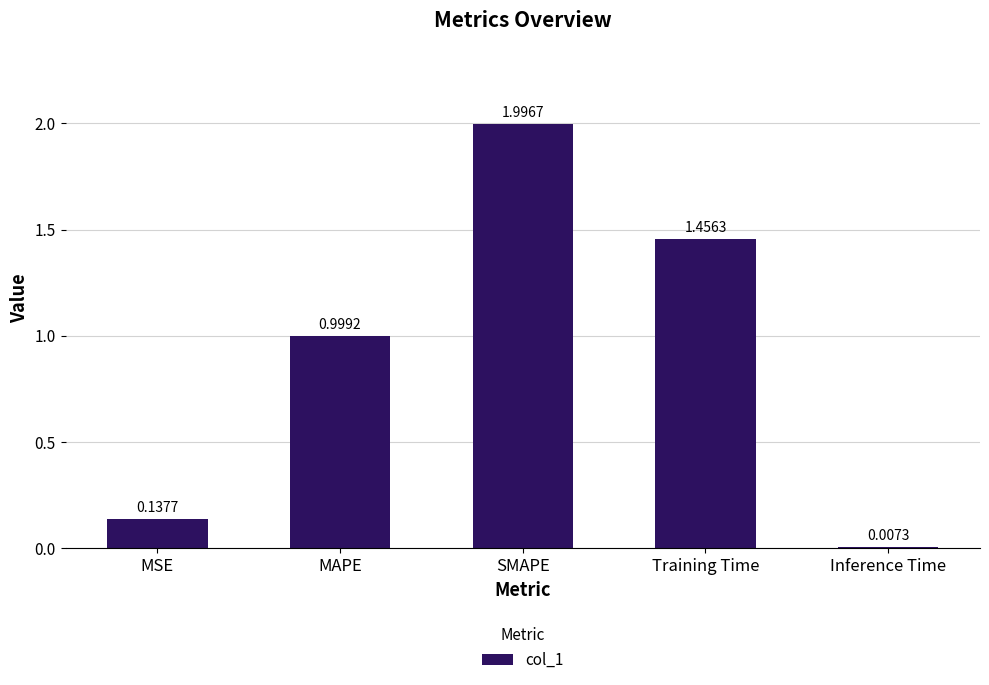

What is the sum of all values?

4.6